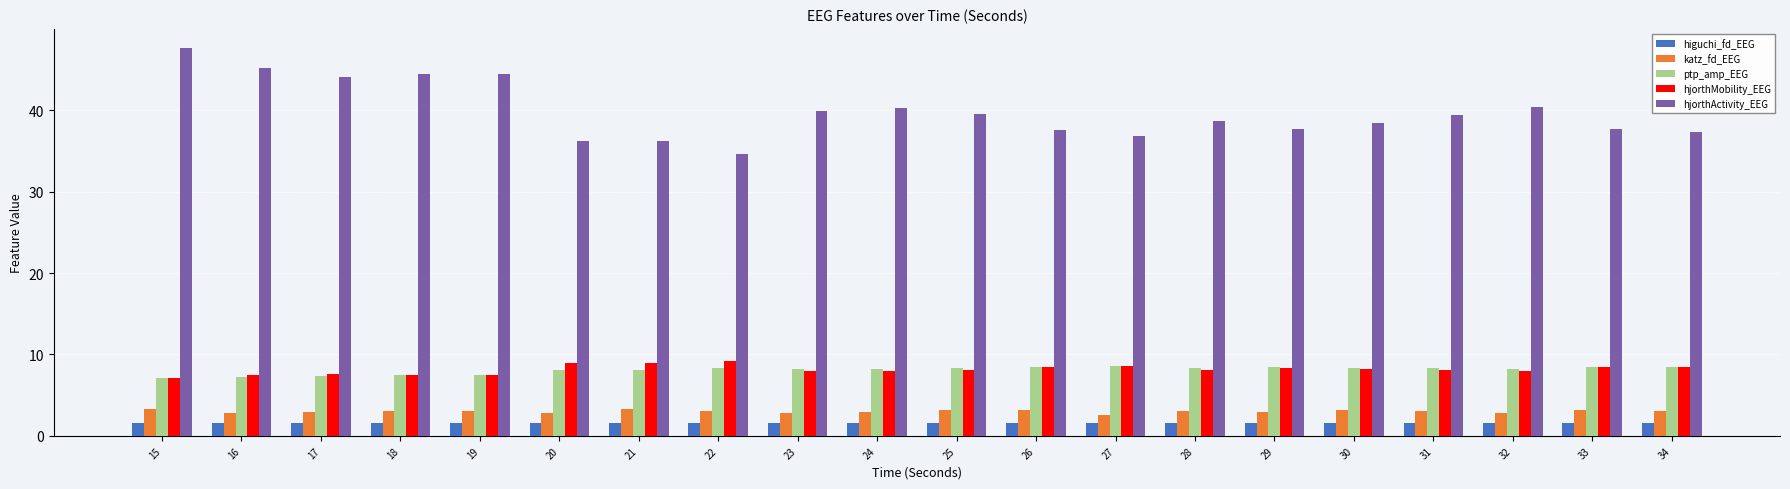

What is the difference between the maximum and second lowest values in the ptp_amp_EEG series?

1.3